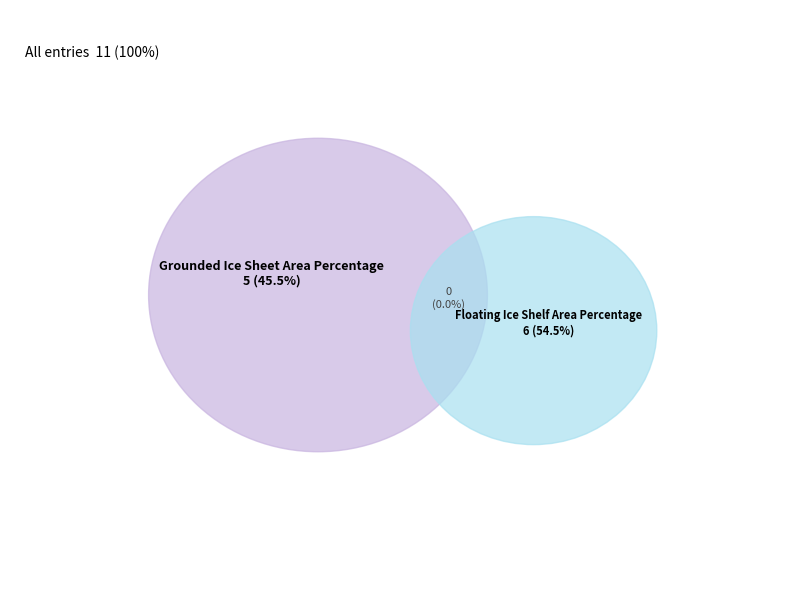

How many segments does this pie chart have?

2